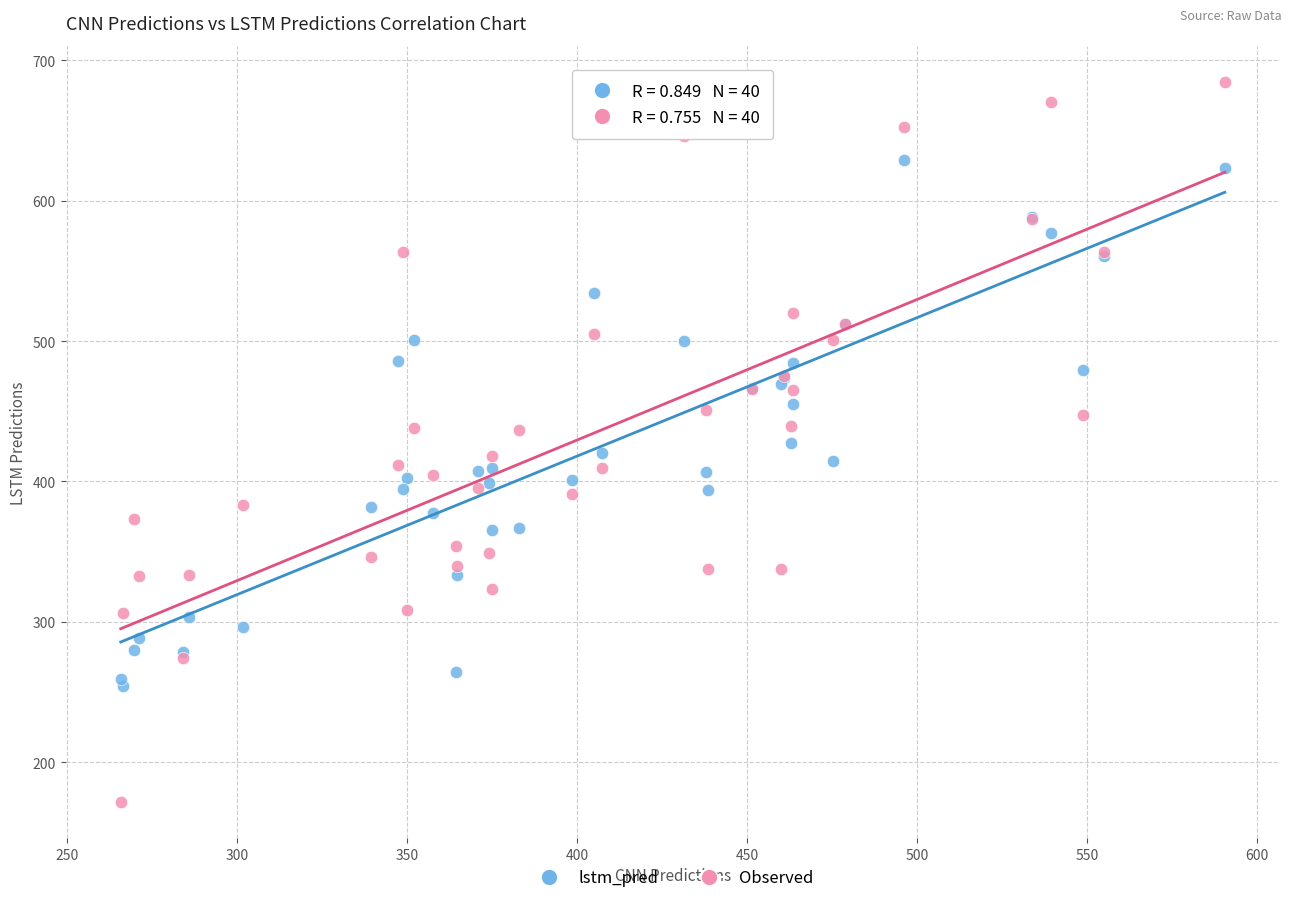

Which series has the largest Y range (max minus min)?

Observed